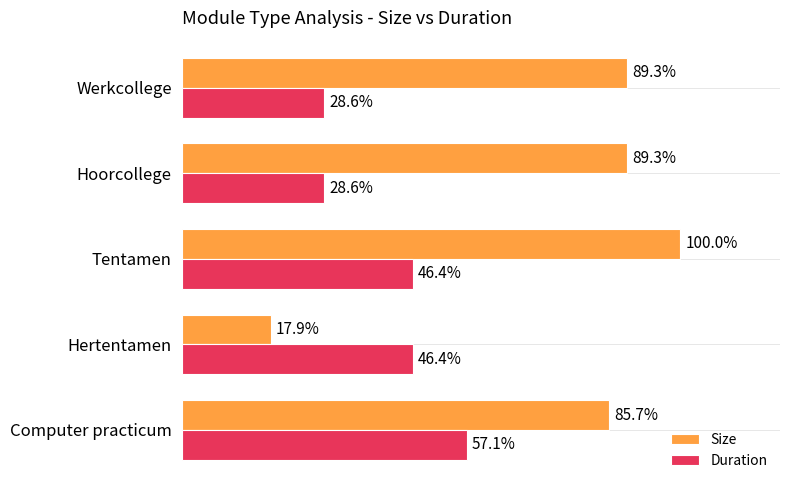

Which series has the largest total across all categories?

Size